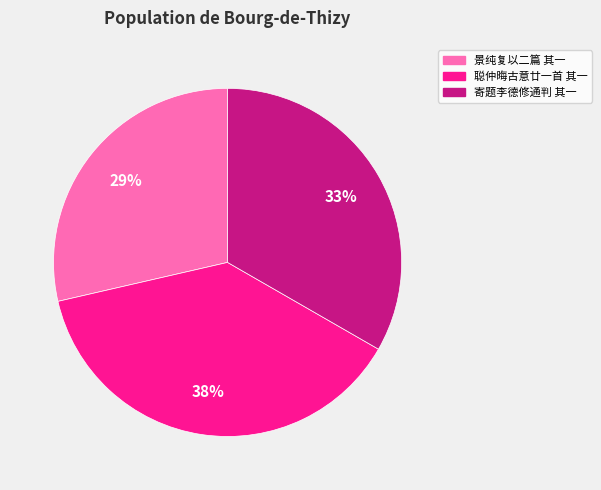

True or false: 聪仲晦古意廿一首 其一 accounts for 49% of the total.

False